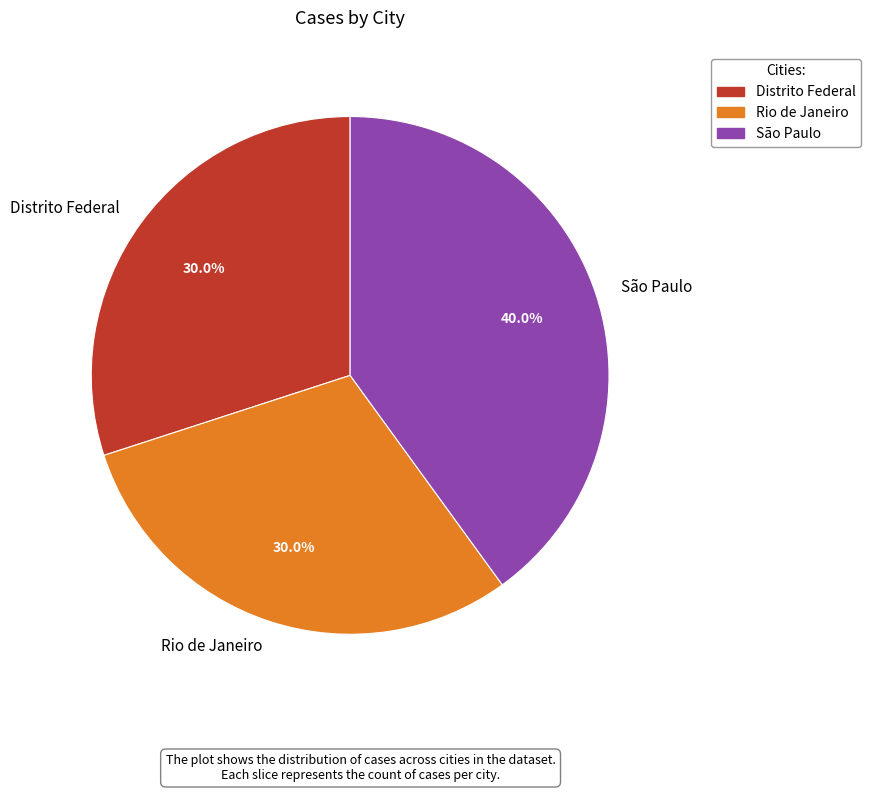

Does any single category account for the majority?

No